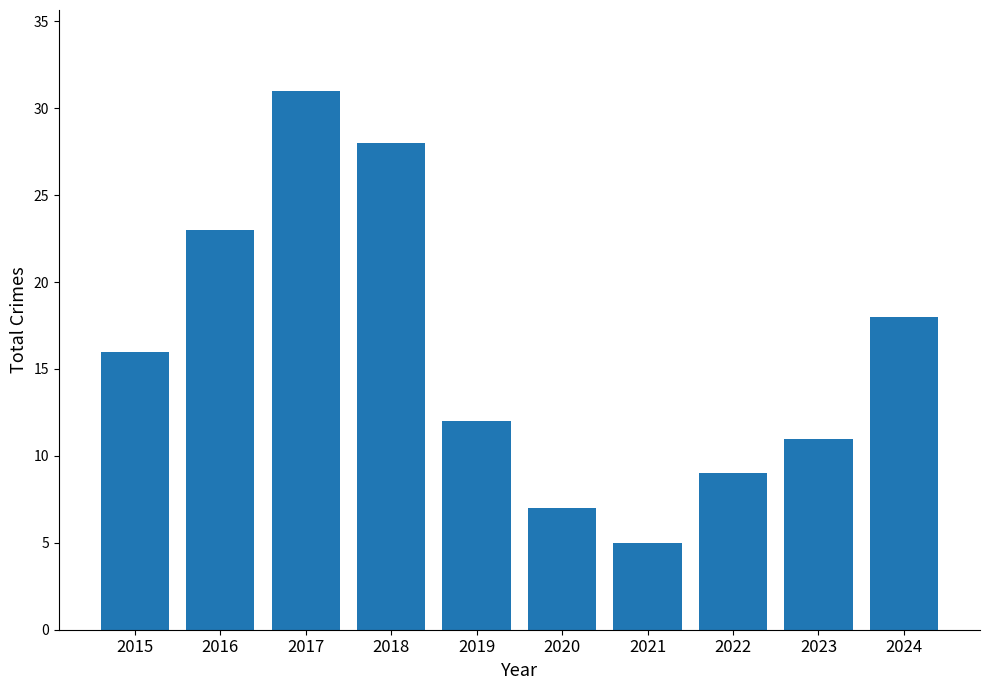

At which category does the chart reach its peak across all series?

2017